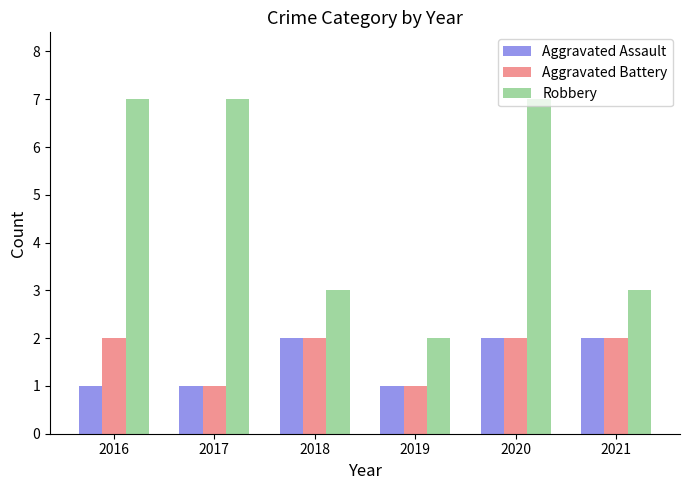

Is the value of Aggravated Battery at 2019 greater than the value of Robbery at 2016?

No